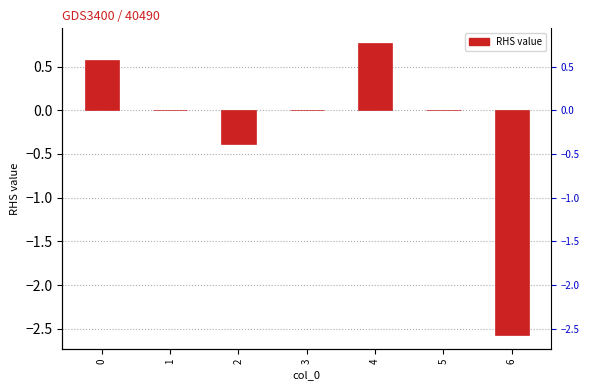

How many values are below 0?

2